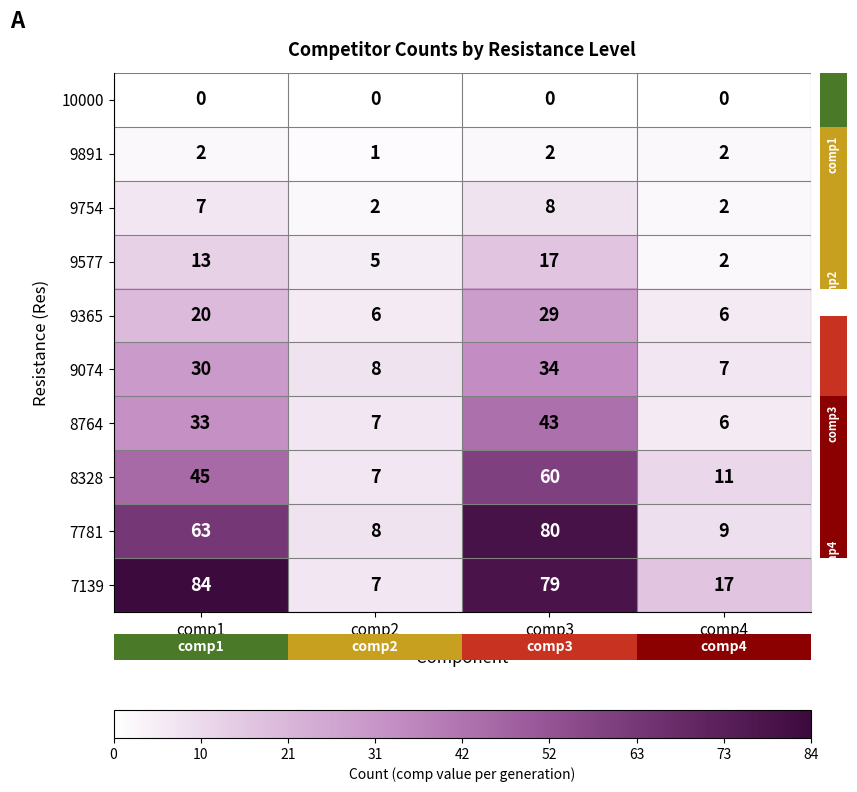

True or false: row_9 has a value of 79 at comp3.

True